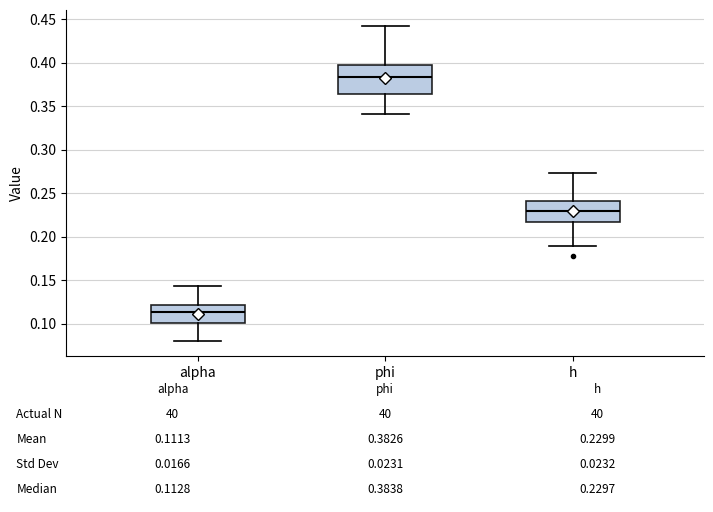

Comparing the boxes themselves (not the whiskers), which one is the tallest?

phi